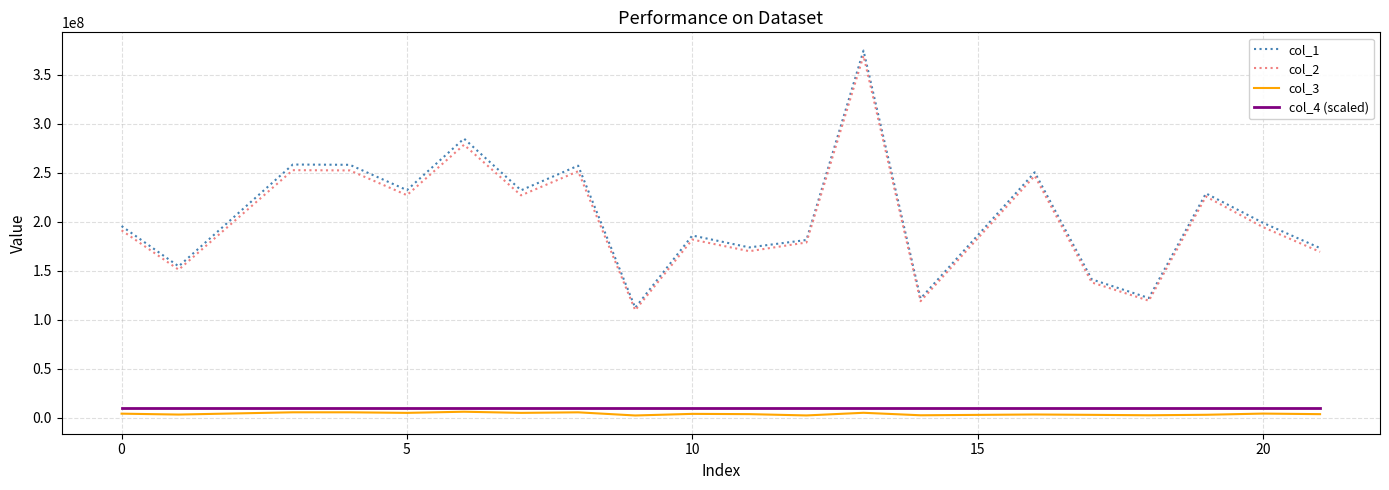

Which series has the widest spread of values?

col_1